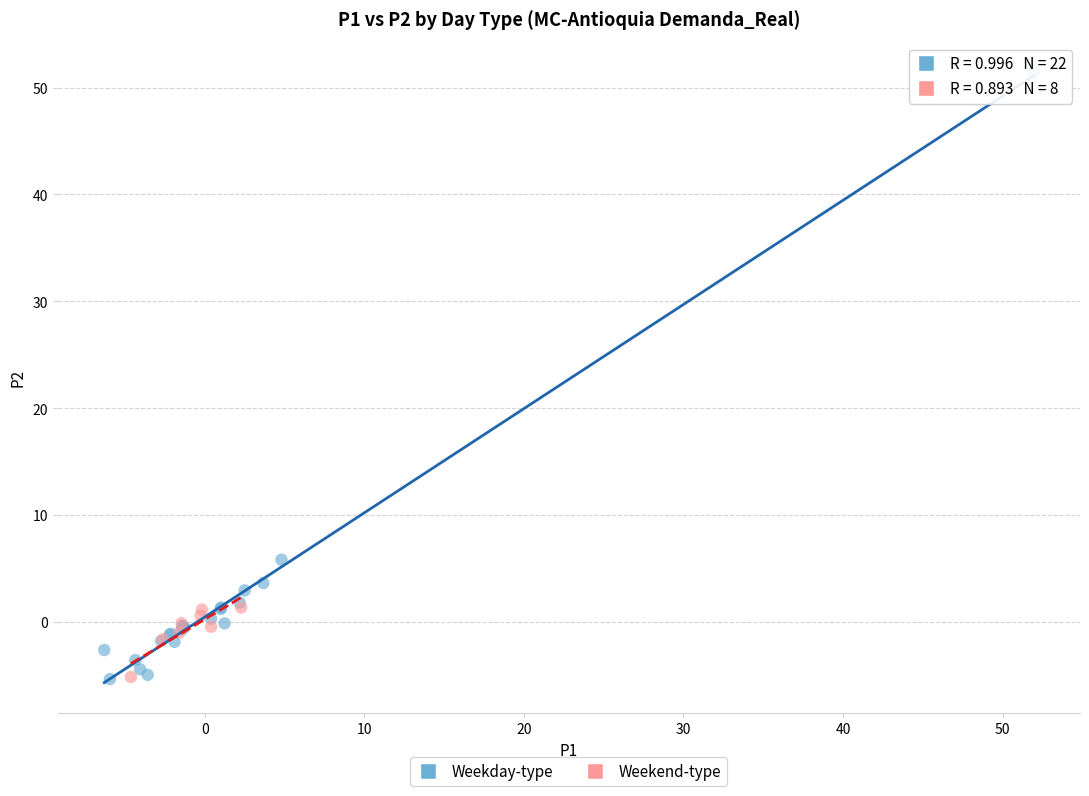

Which series has the widest spread of Y values?

Weekday-type